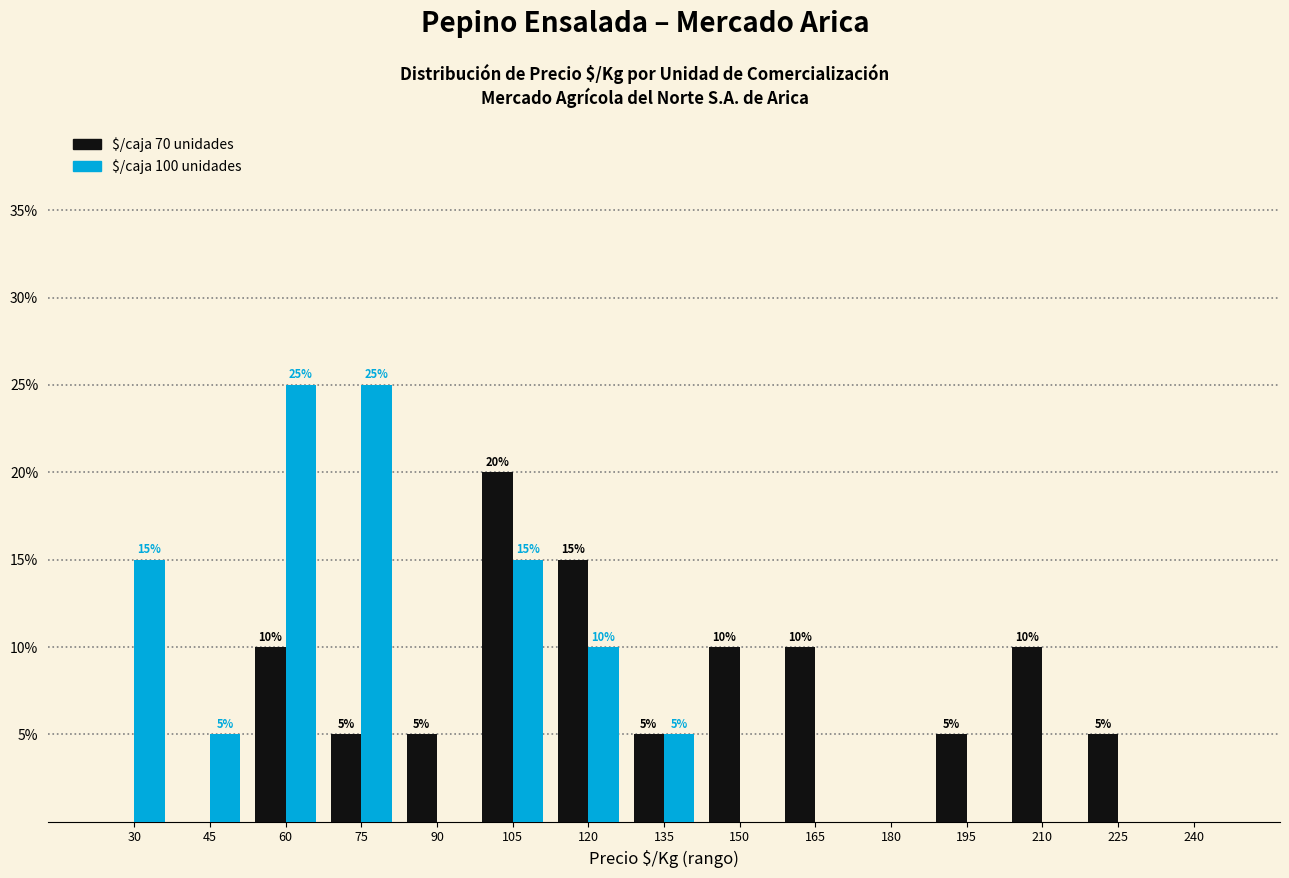

True or false: $/caja 70 unidades has a value of 0.1 at 225.

True